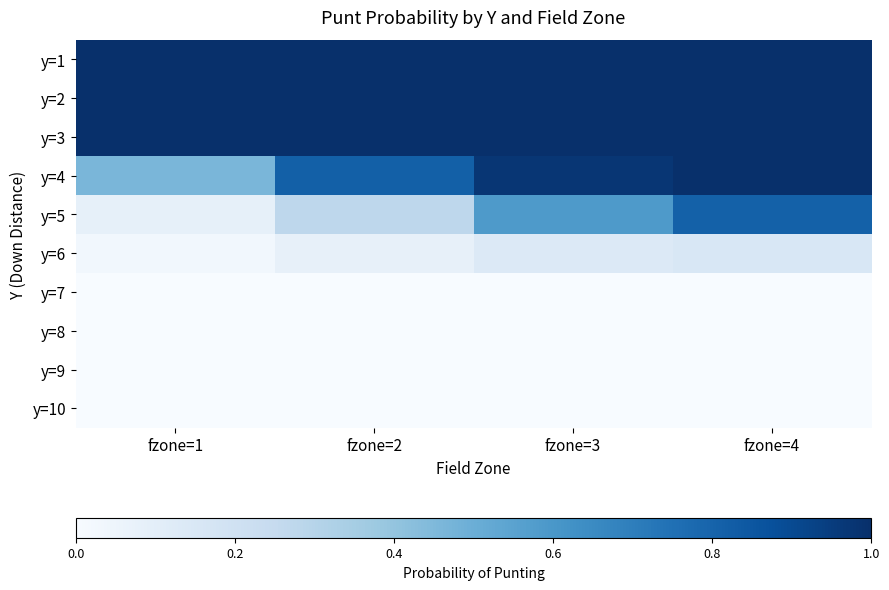

Which series has the largest range (max minus min)?

y=5